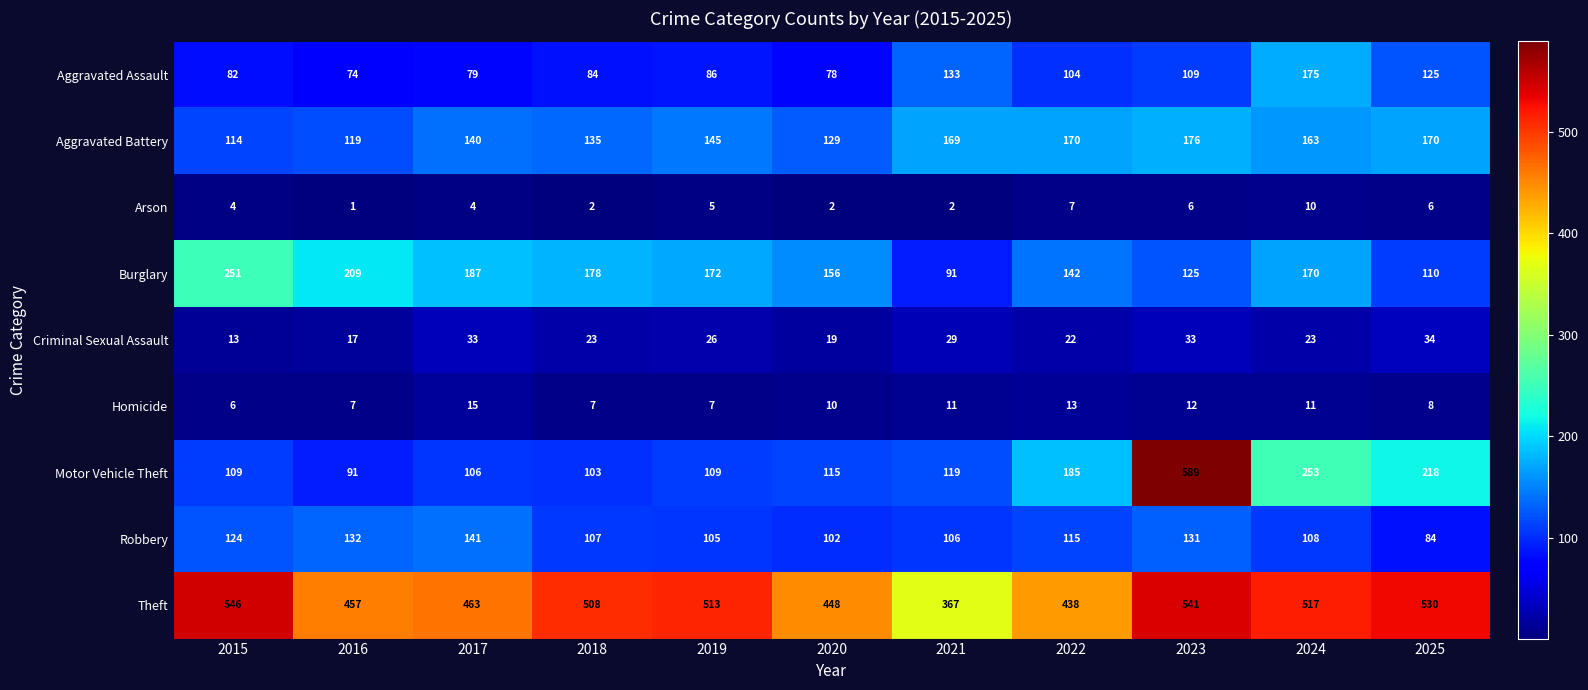

Is it true that Homicide equals 12 at 2023?

True